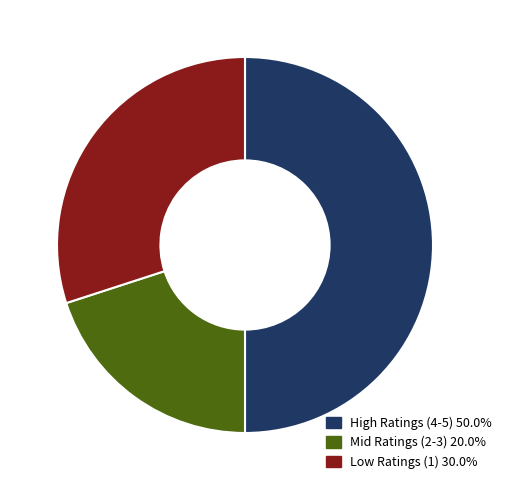

Count the number of slices in the pie.

3